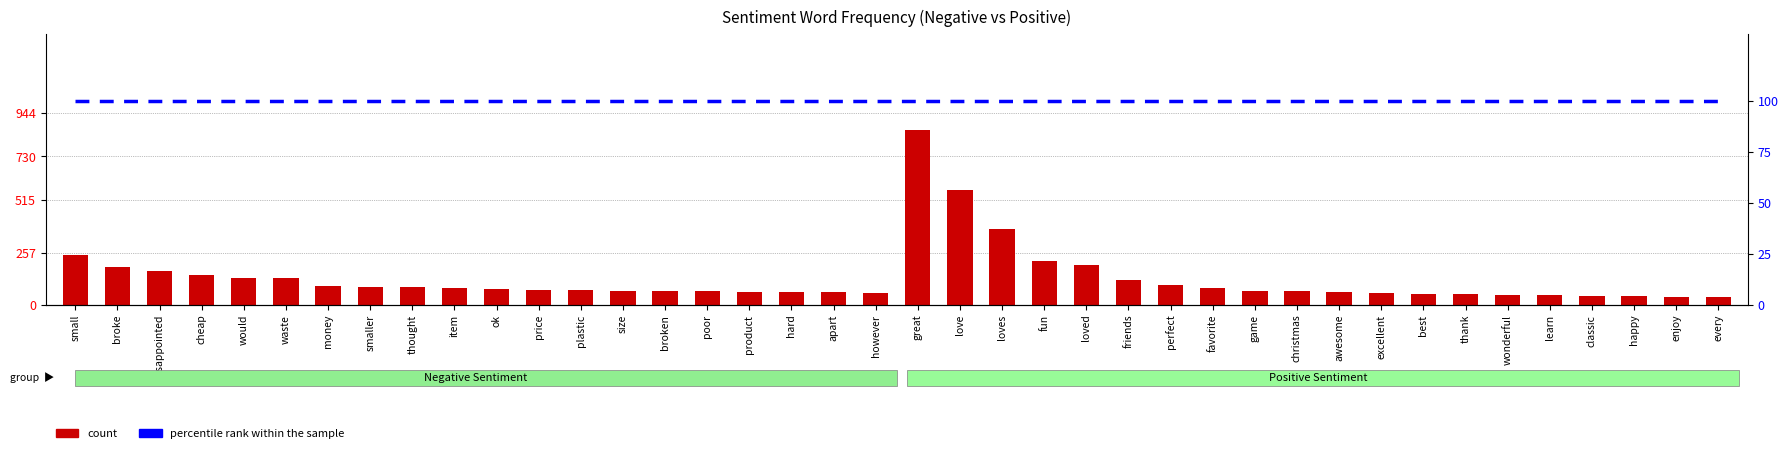

What is the difference between the maximum and minimum values in the count series?

822